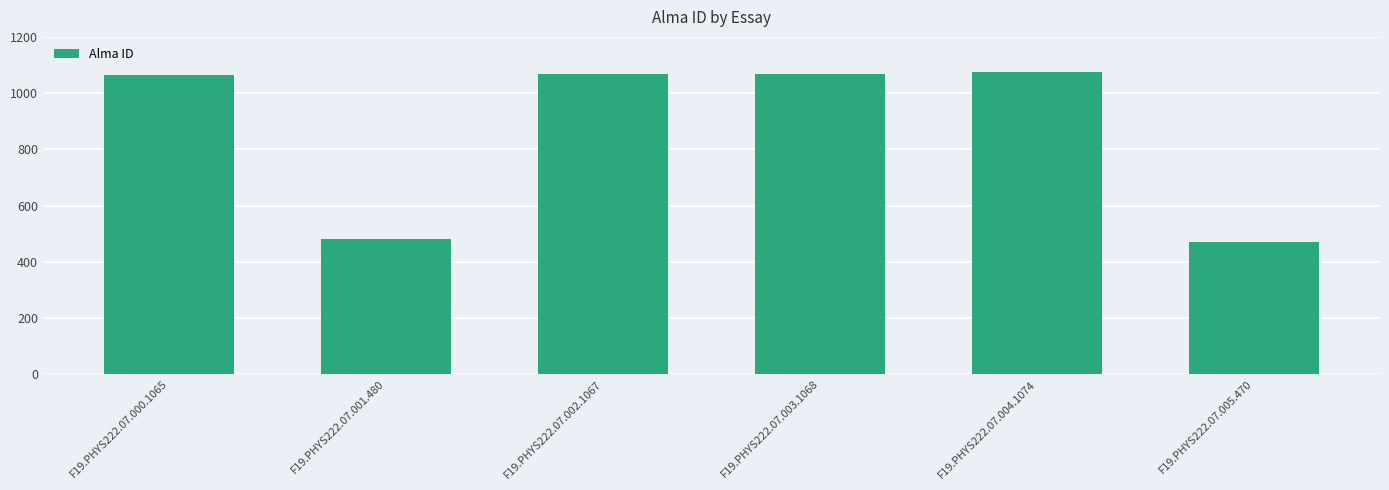

What is the ratio of the value at F19.PHYS222.07.005.470 to the value at F19.PHYS222.07.001.480?

1.0